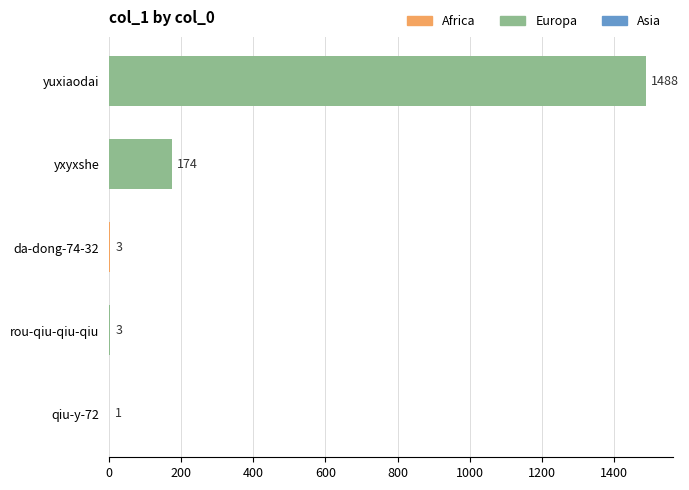

What is the change in value from qiu-y-72 to da-dong-74-32?

+2